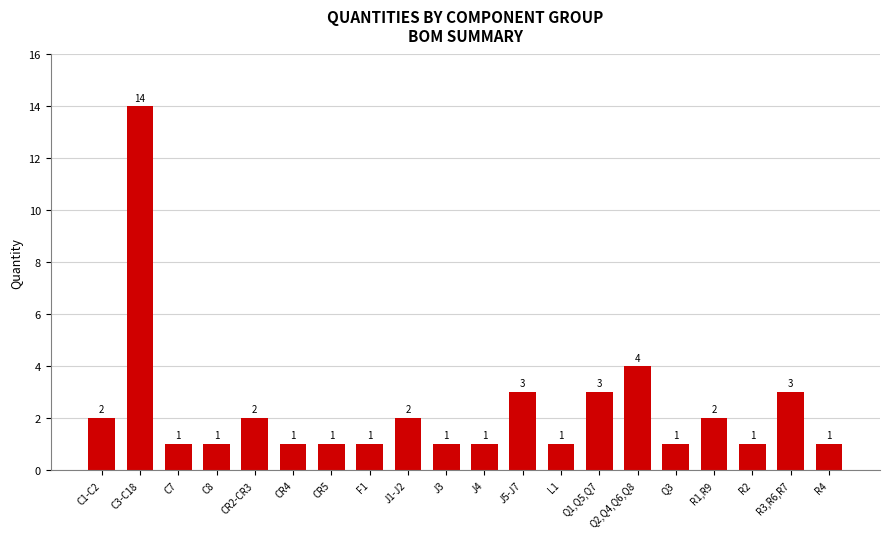

What is the sum of all values?

46